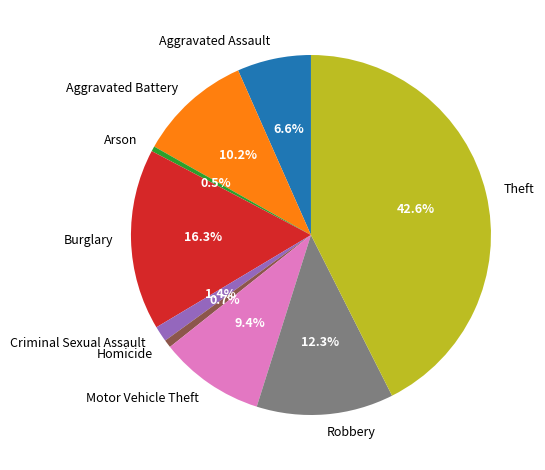

To the nearest percent, what percentage of the pie is Theft?

43%